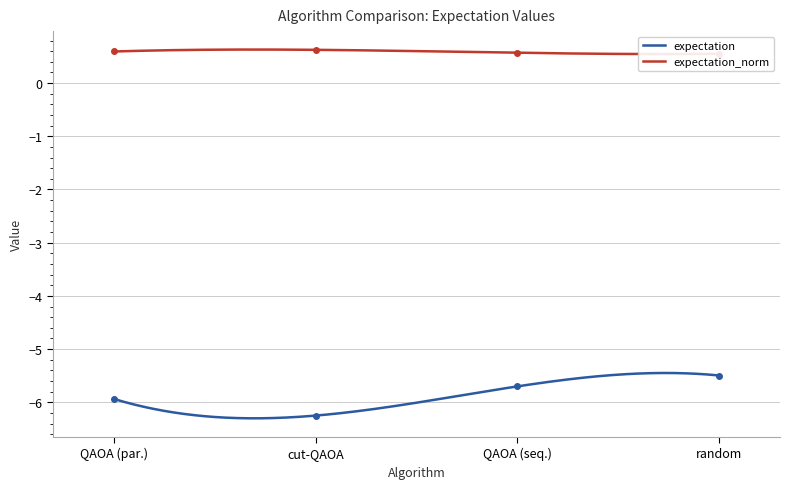

What are all the series names shown in the legend?

expectation, expectation_norm